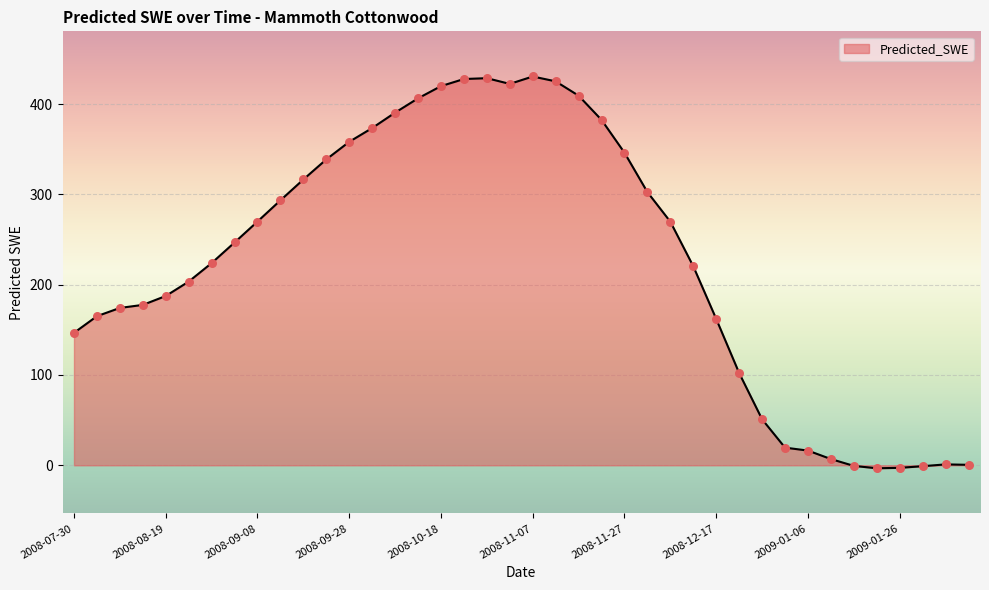

What is the greatest value displayed?

430.5